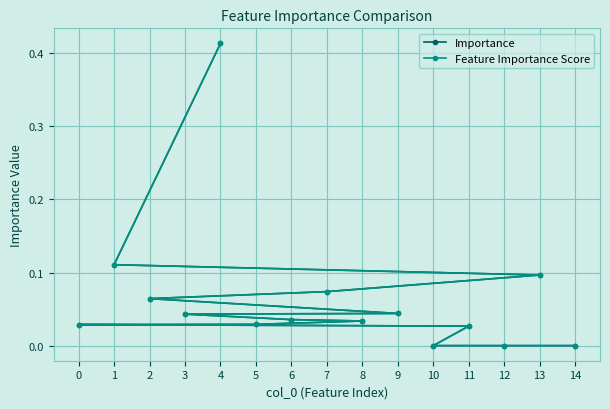

Which category has the highest value in the Feature Importance Score series?

4